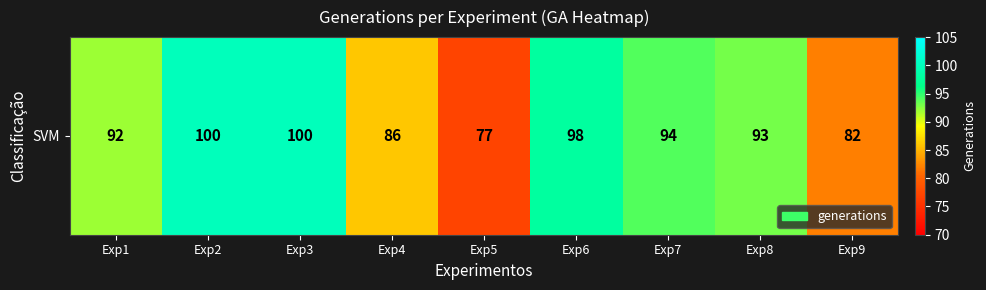

Reading left to right, list all the values displayed in this chart.

Exp1=92	Exp2=100	Exp3=100	Exp4=86	Exp5=77	Exp6=98	Exp7=94	Exp8=93	Exp9=82